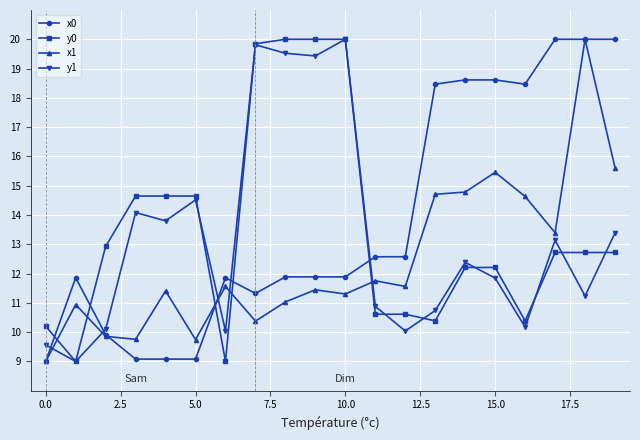

How many interior local peaks does the y1 series have?

6